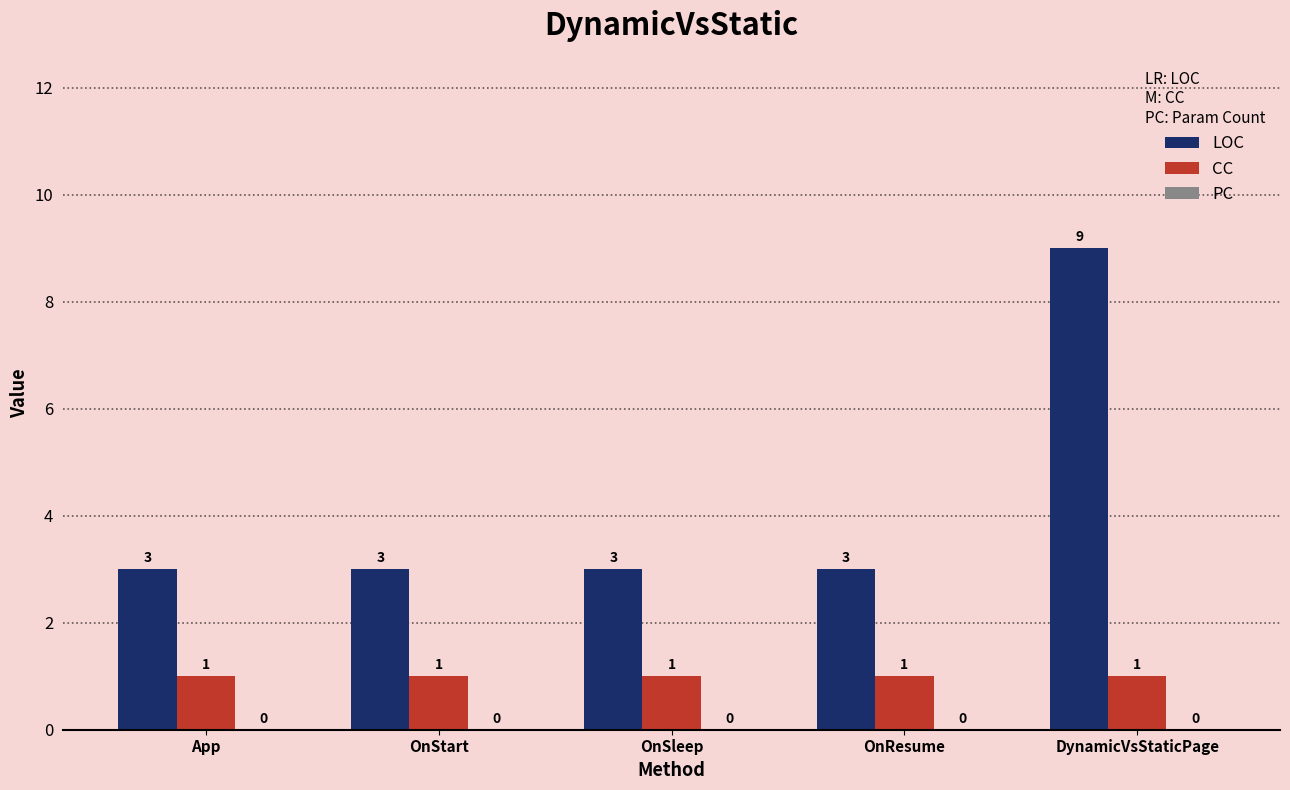

Does the chart contain stacked bars?

No